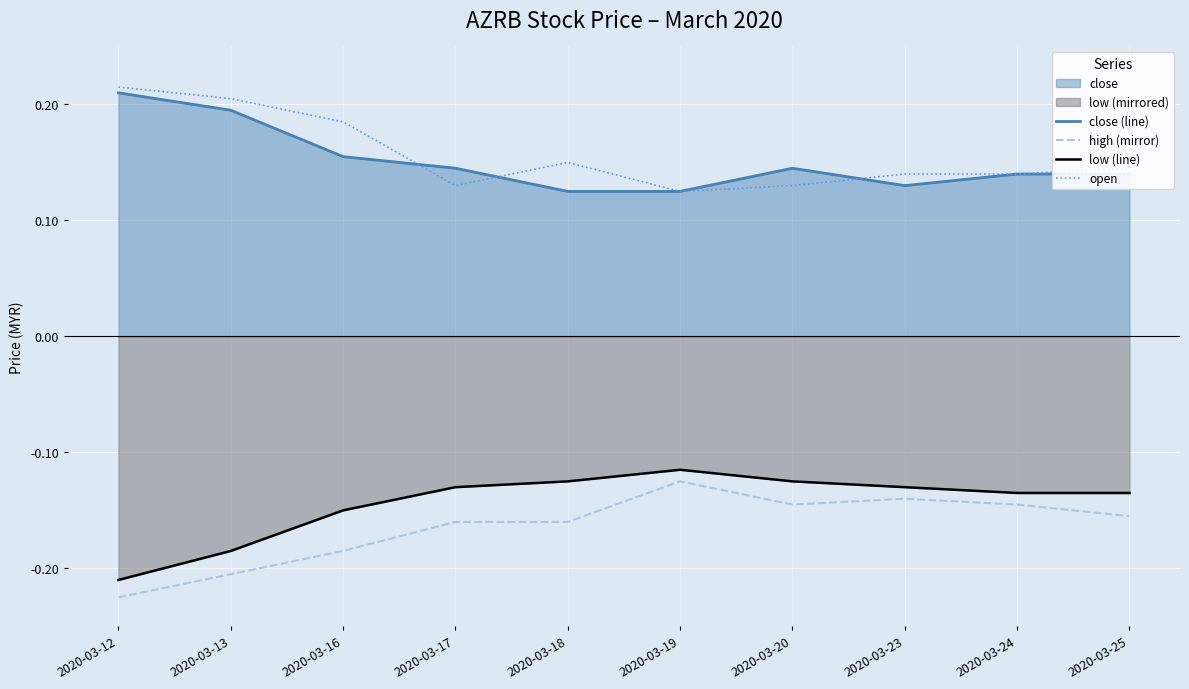

Reading left to right, list all the values displayed in this chart.

close (line): 0.2	0.2	0.2	0.1	0.1	0.1	0.1	0.1	0.1	0.1
high (mirror): -0.2	-0.2	-0.2	-0.2	-0.2	-0.1	-0.1	-0.1	-0.1	-0.2
low (line): -0.2	-0.2	-0.1	-0.1	-0.1	-0.1	-0.1	-0.1	-0.1	-0.1
open: 0.2	0.2	0.2	0.1	0.1	0.1	0.1	0.1	0.1	0.1